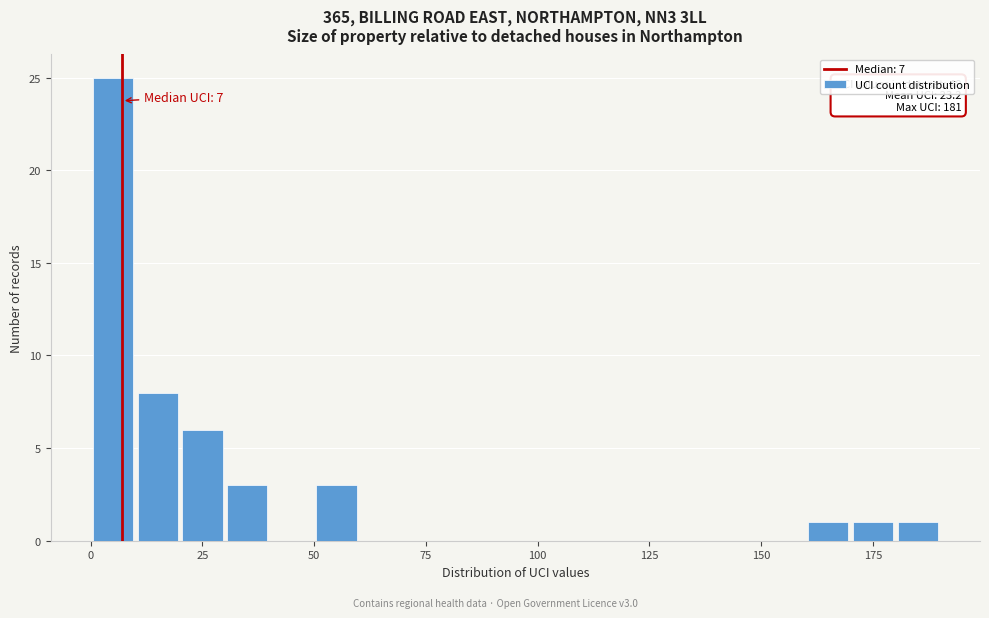

Read against the x-axis, roughly where is the centre of the tallest bar?

5